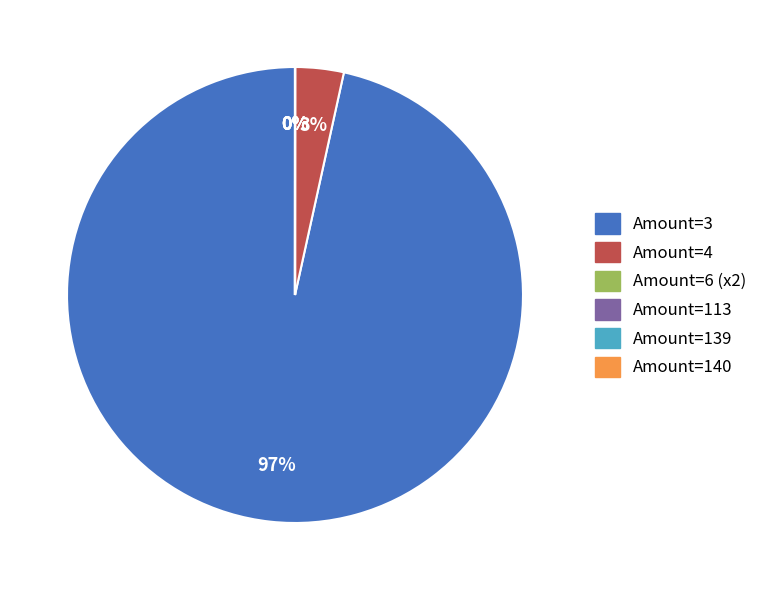

To the nearest percent, what is the difference between the largest and smallest slice percentages?

97%